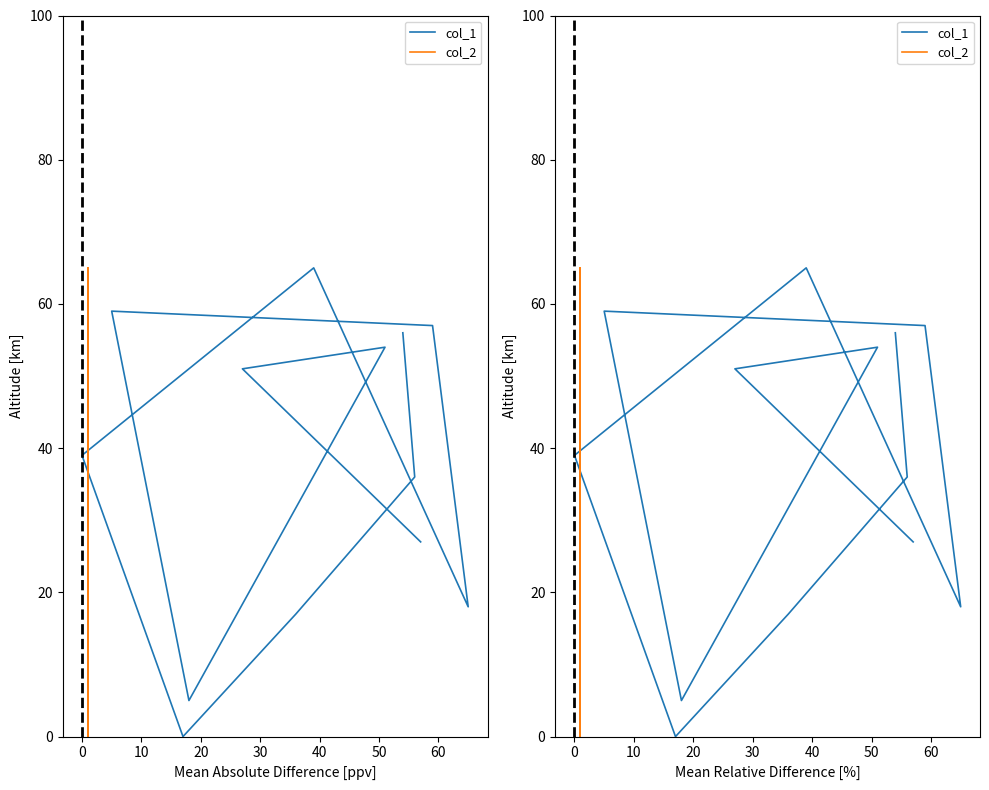

What is the highest value of the col_1 series?

65